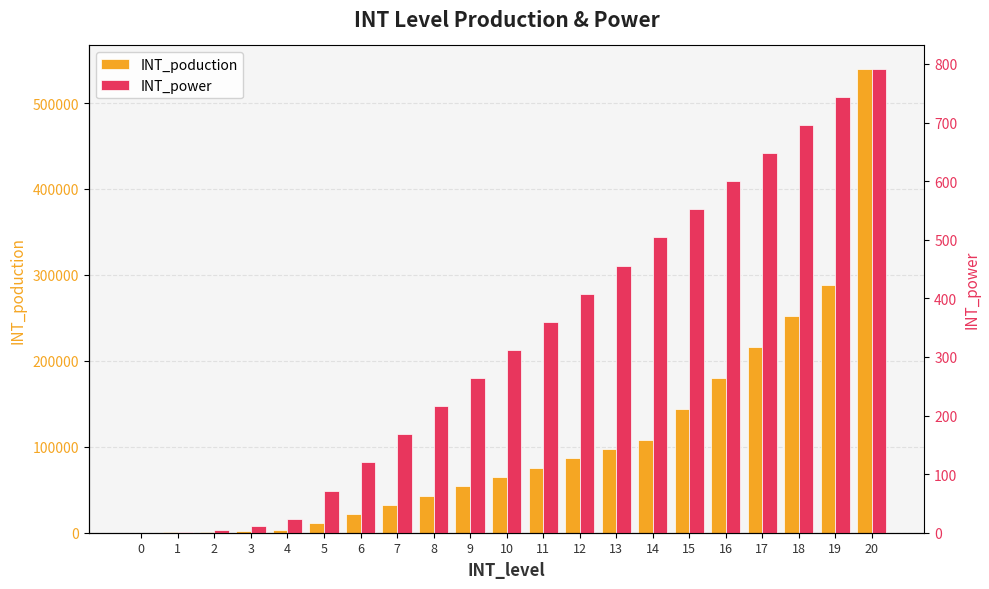

Does the chart contain any negative values?

No